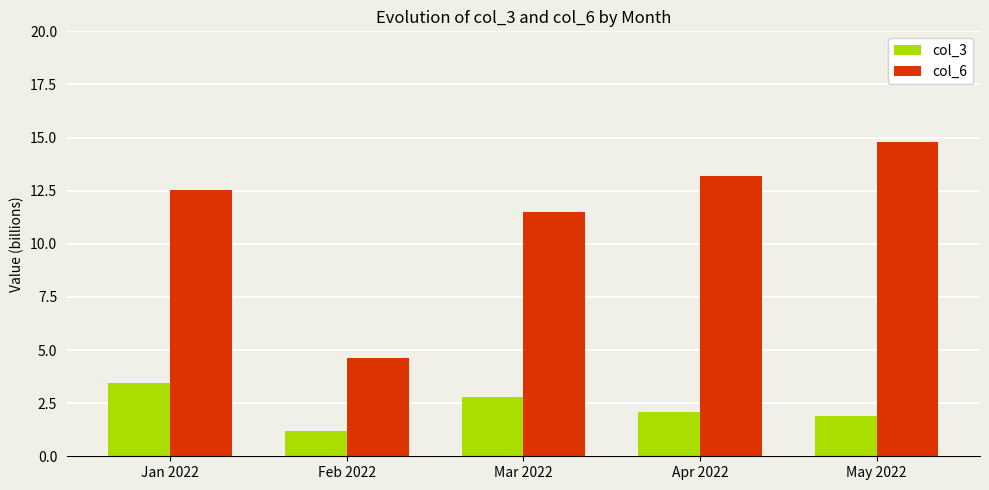

Reading left to right, list all the values displayed in this chart.

col_3: 3.4	1.2	2.8	2.1	1.9
col_6: 12.5	4.6	11.5	13.2	14.8